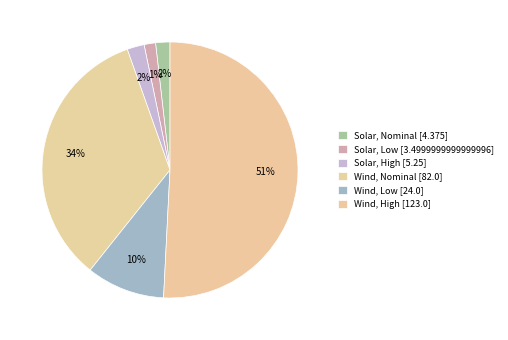

Combined, what portion of the pie is Wind, Low and Wind, High?

60.7%